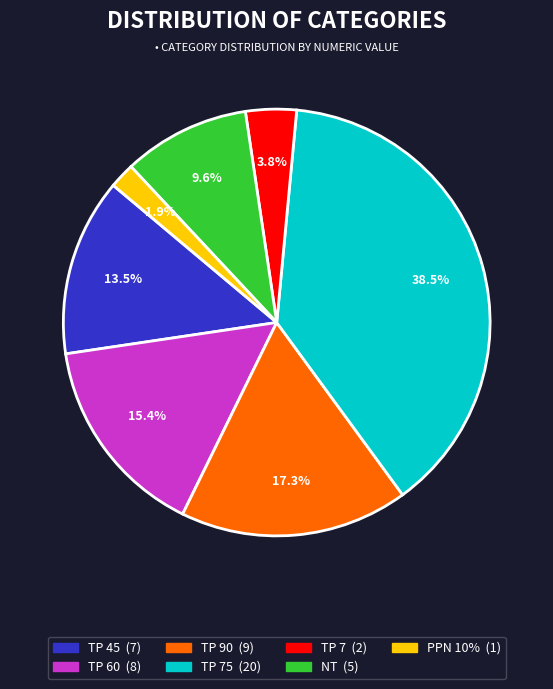

Count the number of slices in the pie.

7